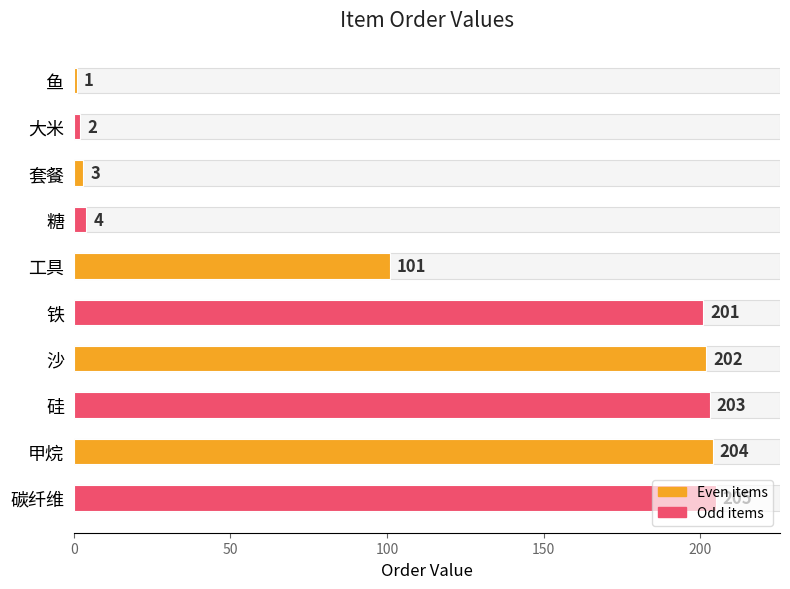

Does the chart contain any negative values?

No